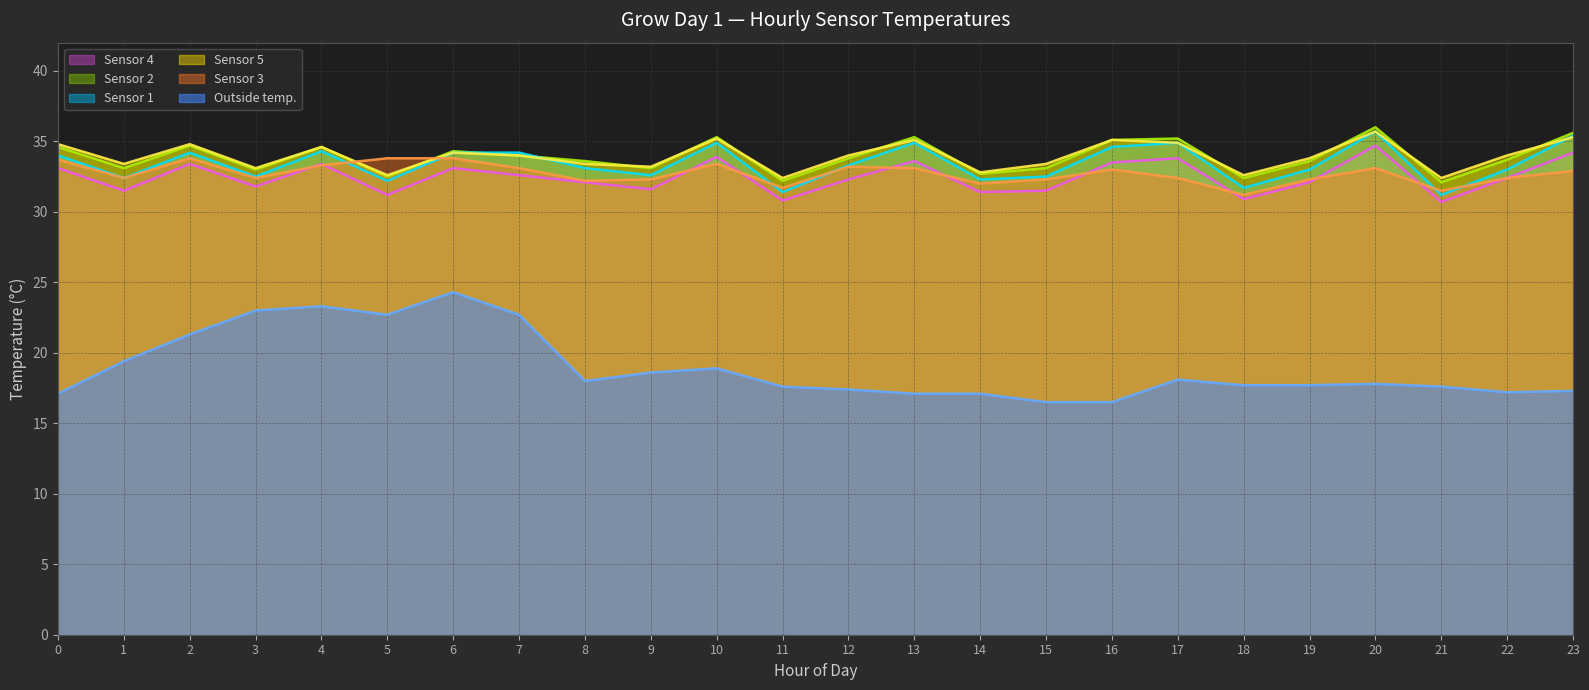

Reading left to right, transcribe all the data shown in this chart.

Sensor 4: 0=33.1	1=31.5	2=33.4	3=31.8	4=33.4	5=31.2	6=33.1	7=32.6	8=32.1	9=31.6	10=33.9	11=30.8	12=32.3	13=33.6	14=31.4	15=31.5	16=33.5	17=33.8	18=30.9	19=32.1	20=34.7	21=30.7	22=32.4	23=34.2
Sensor 2: 0=34.6	1=33.1	2=34.7	3=33.0	4=34.6	5=32.5	6=34.3	7=34.0	8=33.6	9=33.1	10=35.3	11=32.2	12=33.8	13=35.3	14=32.7	15=33.1	16=35.1	17=35.2	18=32.4	19=33.6	20=36.0	21=32.1	22=33.7	23=35.6
Sensor 1: 0=34.0	1=32.4	2=34.2	3=32.5	4=34.3	5=32.2	6=34.2	7=34.2	8=33.1	9=32.6	10=34.9	11=31.4	12=33.3	13=34.9	14=32.3	15=32.5	16=34.6	17=34.9	18=31.7	19=33.0	20=35.7	21=31.2	22=33.0	23=35.4
Outside temp.: 0=17.1	1=19.4	2=21.3	3=23.0	4=23.3	5=22.7	6=24.3	7=22.7	8=18.0	9=18.6	10=18.9	11=17.6	12=17.4	13=17.1	14=17.1	15=16.5	16=16.5	17=18.1	18=17.7	19=17.7	20=17.8	21=17.6	22=17.2	23=17.3
Sensor 5: 0=34.8	1=33.4	2=34.8	3=33.1	4=34.6	5=32.6	6=34.2	7=34.0	8=33.4	9=33.2	10=35.2	11=32.4	12=34.0	13=35.1	14=32.8	15=33.4	16=35.1	17=34.9	18=32.6	19=33.8	20=35.7	21=32.4	22=34.0	23=35.3
Sensor 3: 0=33.7	1=32.4	2=33.8	3=32.4	4=33.3	5=33.8	6=33.8	7=33.1	8=32.2	9=32.3	10=33.4	11=31.7	12=33.2	13=33.1	14=32.0	15=32.3	16=33.0	17=32.4	18=31.2	19=32.3	20=33.1	21=31.5	22=32.4	23=32.9